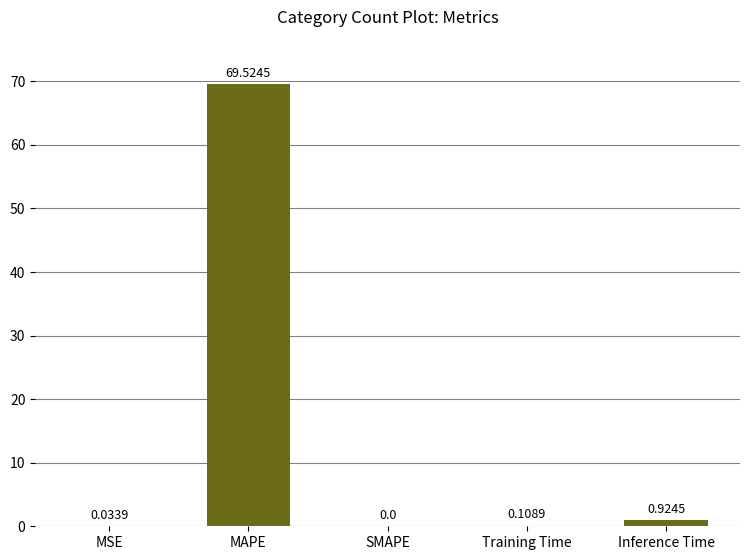

Where is the data nearest to the value 34?

Inference Time